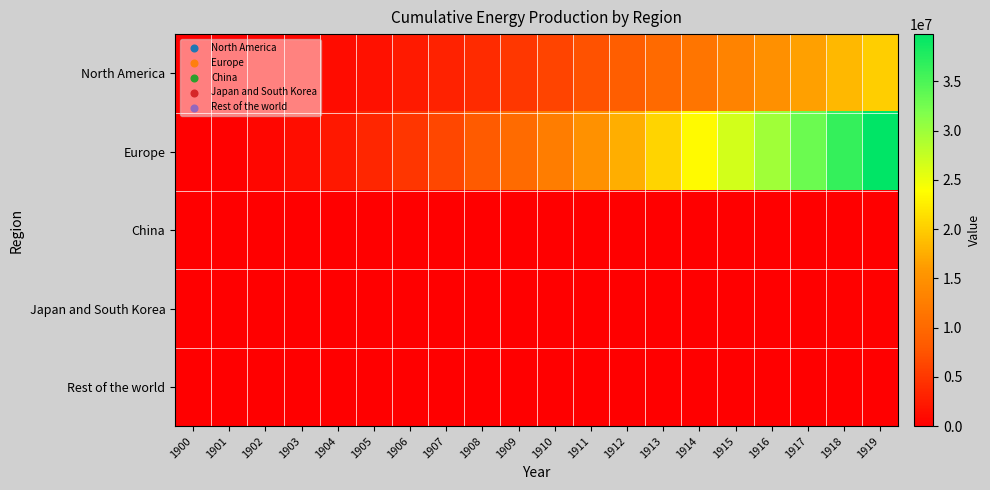

Between 1915 and 1911, which is larger?

1915